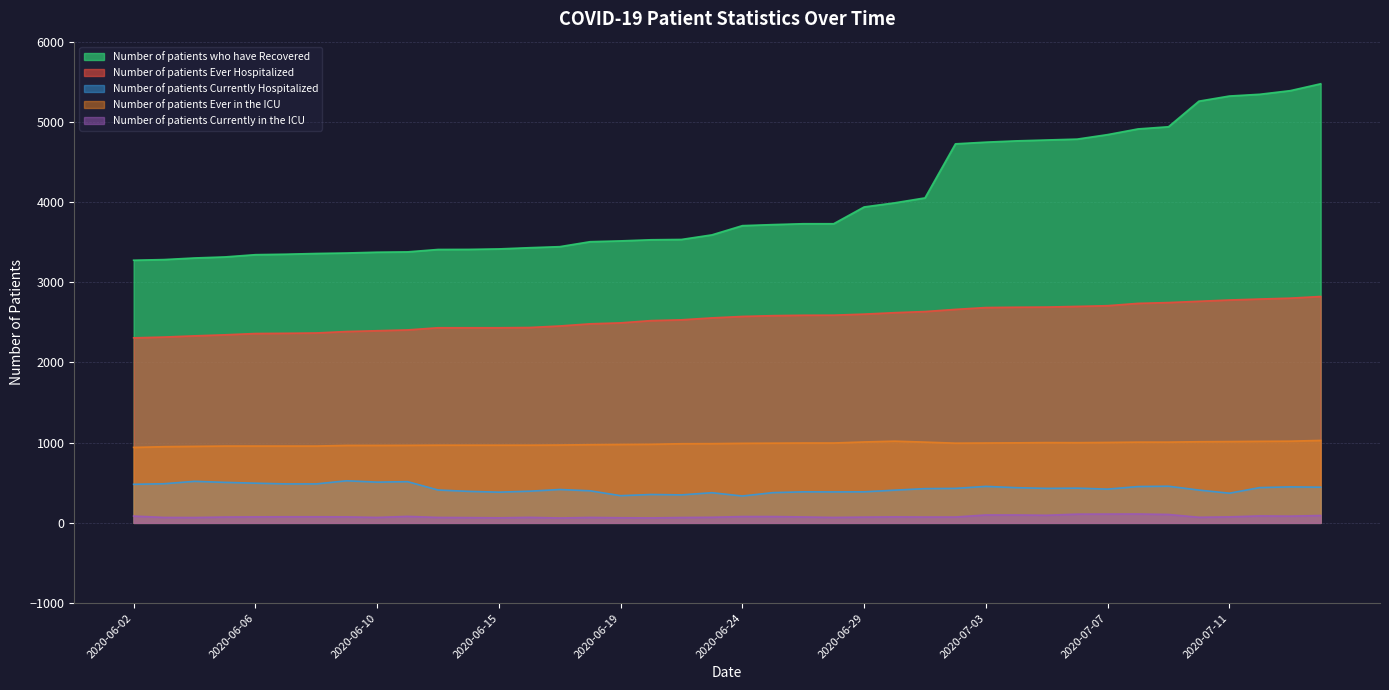

What is the difference between the maximum and minimum values in the Number of patients Currently Hospitalized series?

190